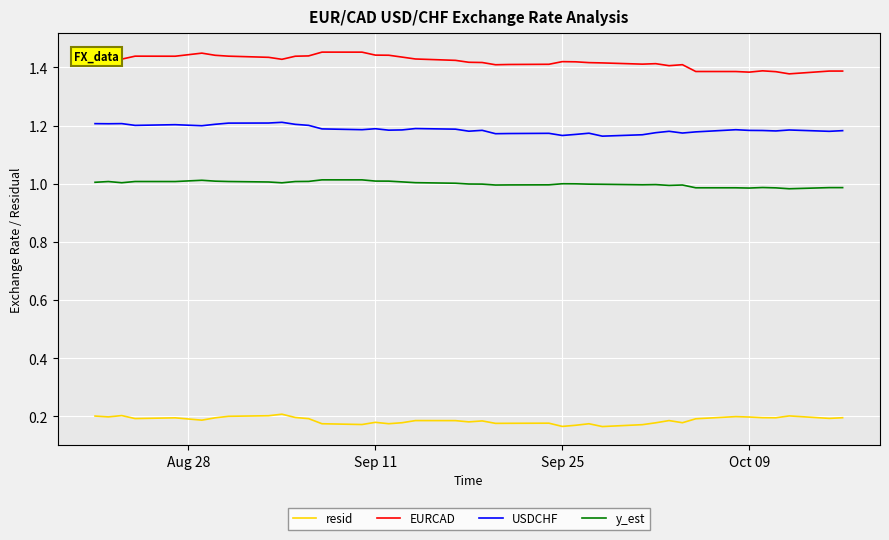

True or false: y_est and USDCHF intersect in this chart.

False